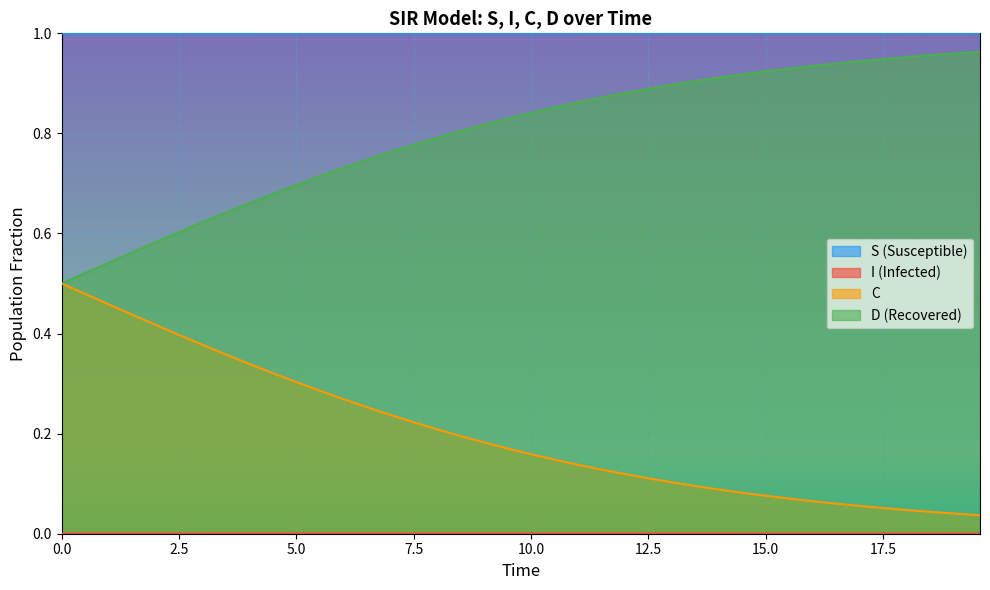

What is the label of the 25th point from the left?

12.040133779264213